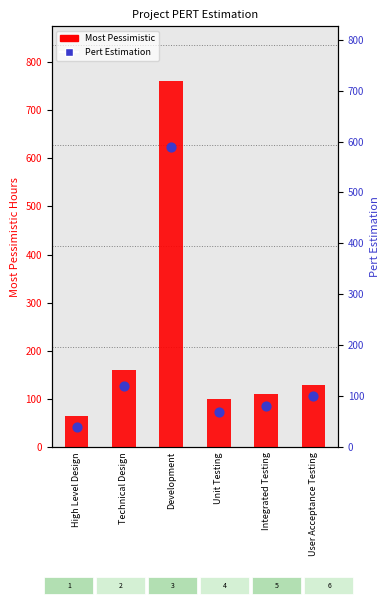

Is the value of Pert Estimation at Development greater than the value of Most Pessimistic at Development?

No